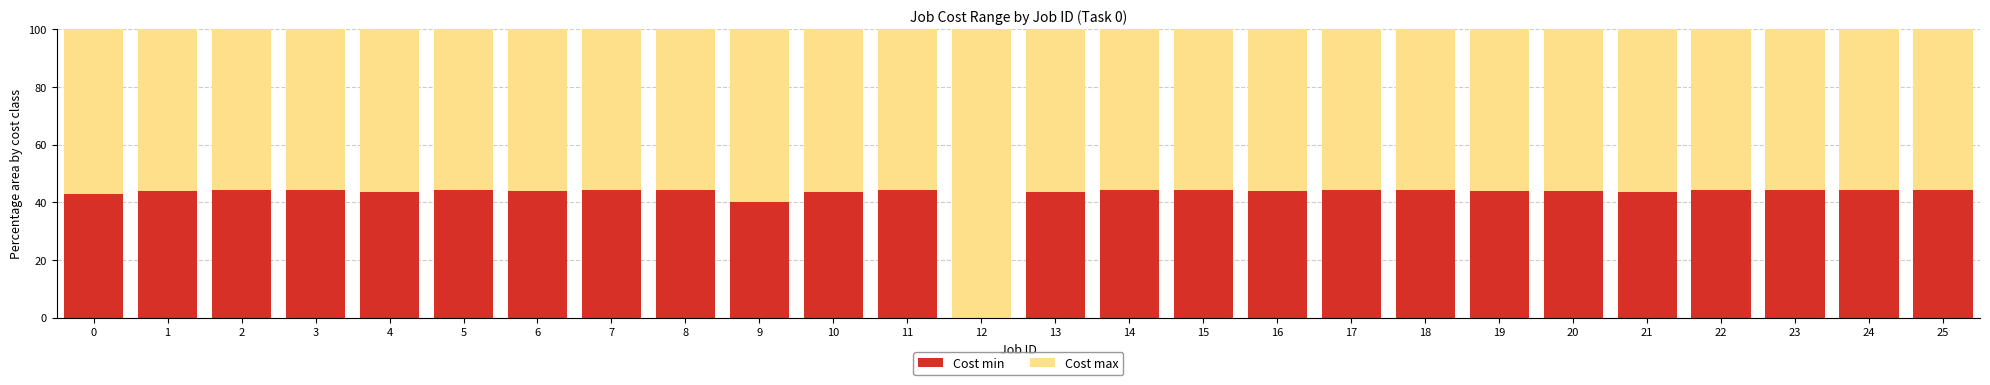

Count the number of categories in the chart.

26